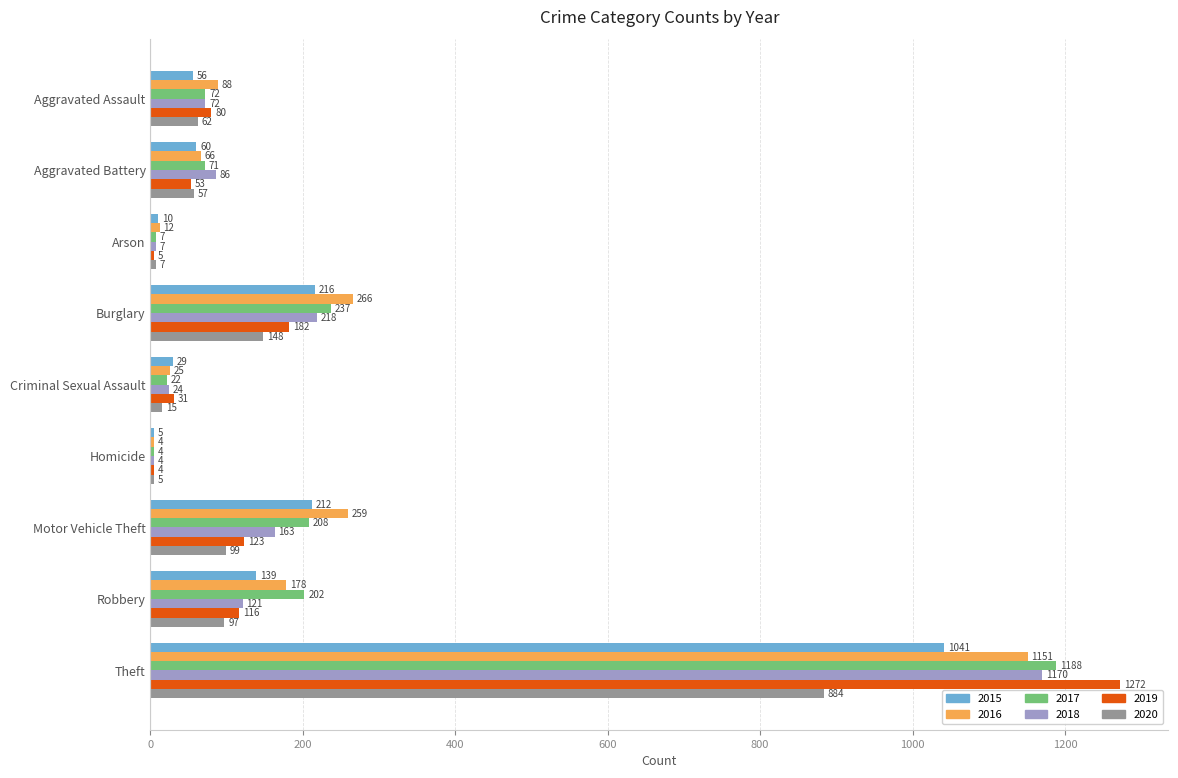

What is the total value across all series at Criminal Sexual Assault?

146